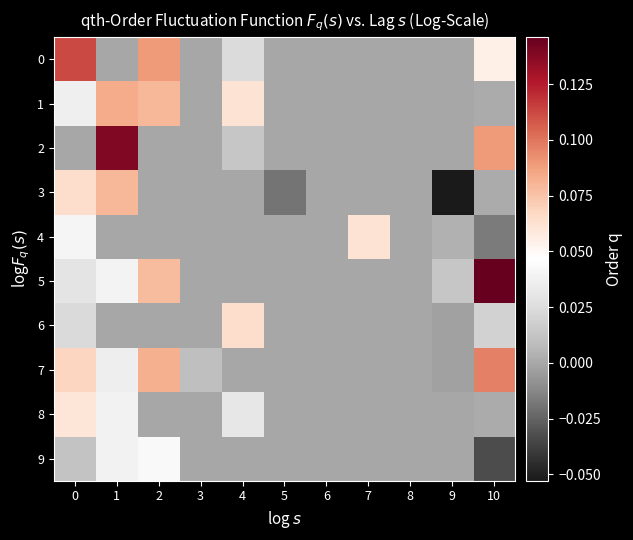

Rank the series by their maximum value, from lowest to highest.

9, 8, 4, 6, 3, 1, 7, 0, 2, 5